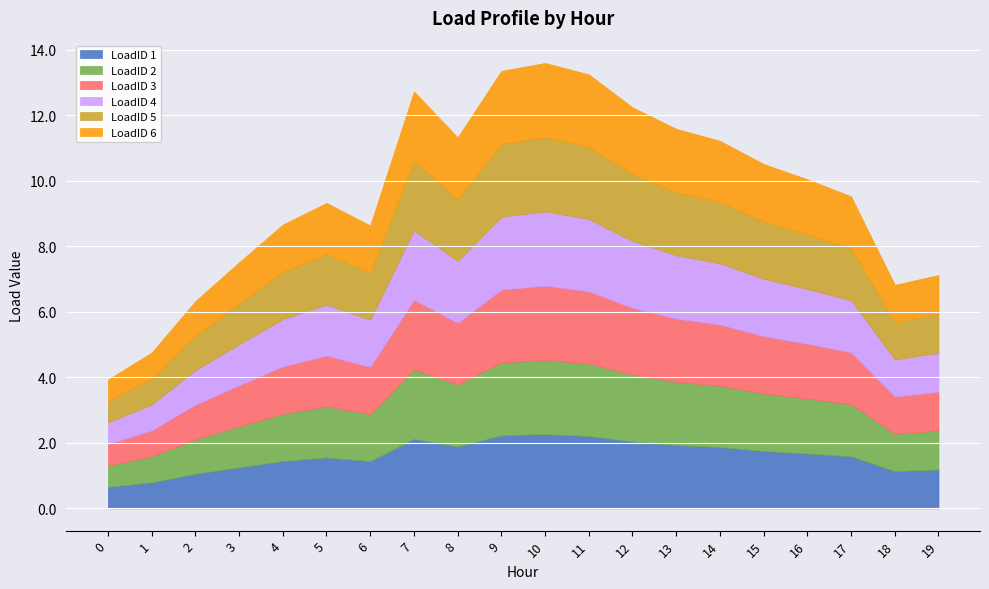

At which label does LoadID 2 first exceed 1?

2